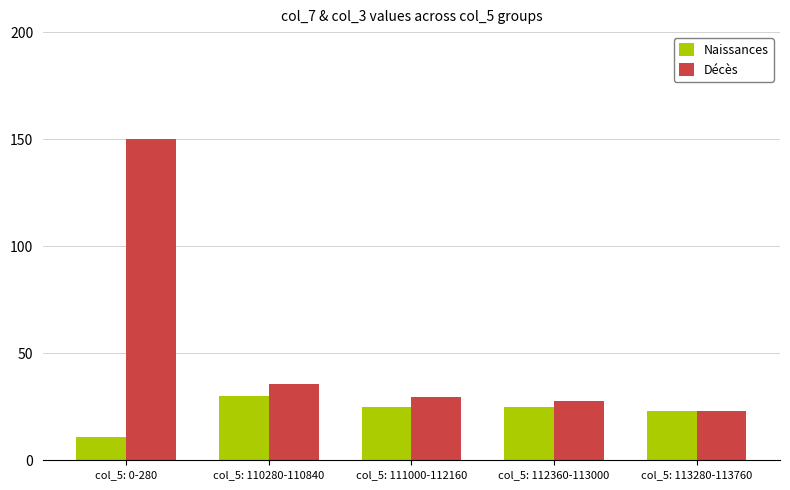

What is the difference between the maximum and minimum values in the Naissances series?

19.0